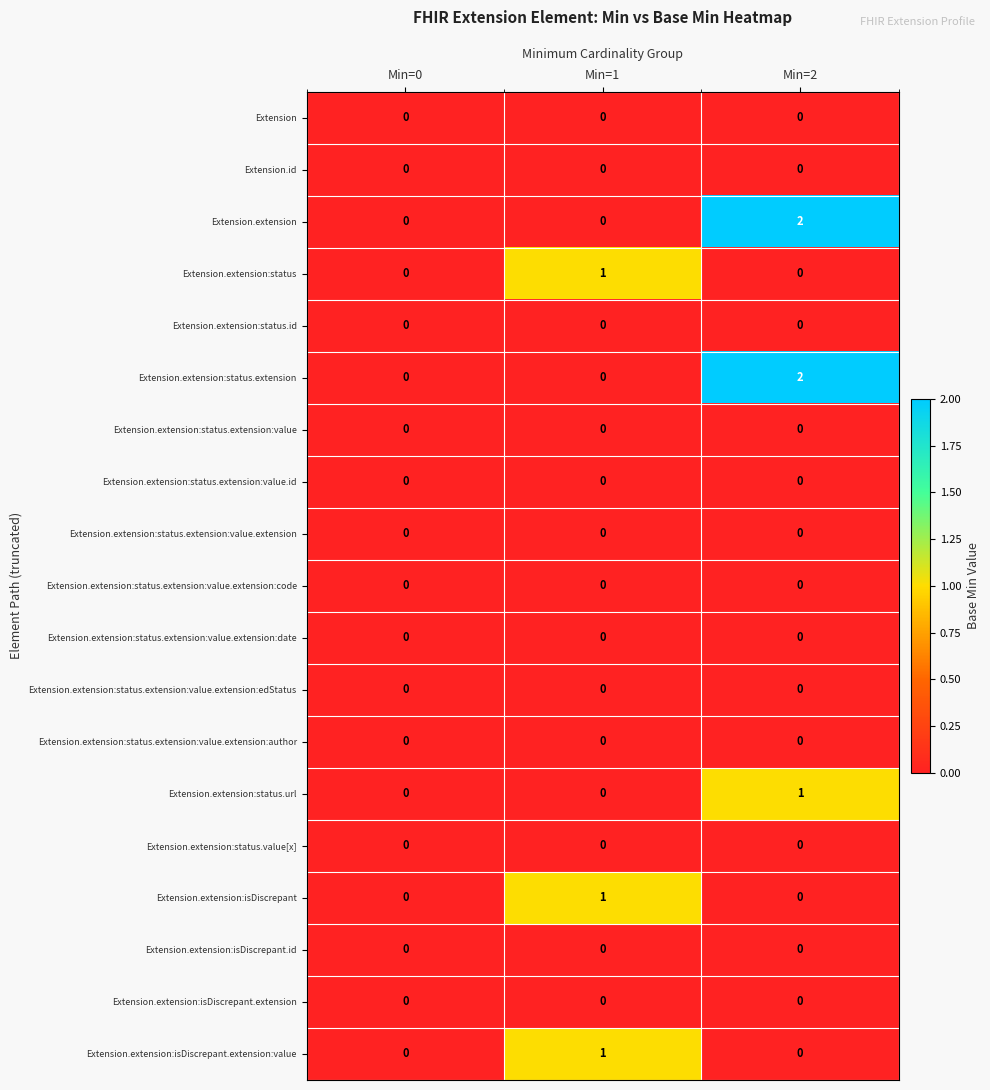

What is the greatest value displayed?

2